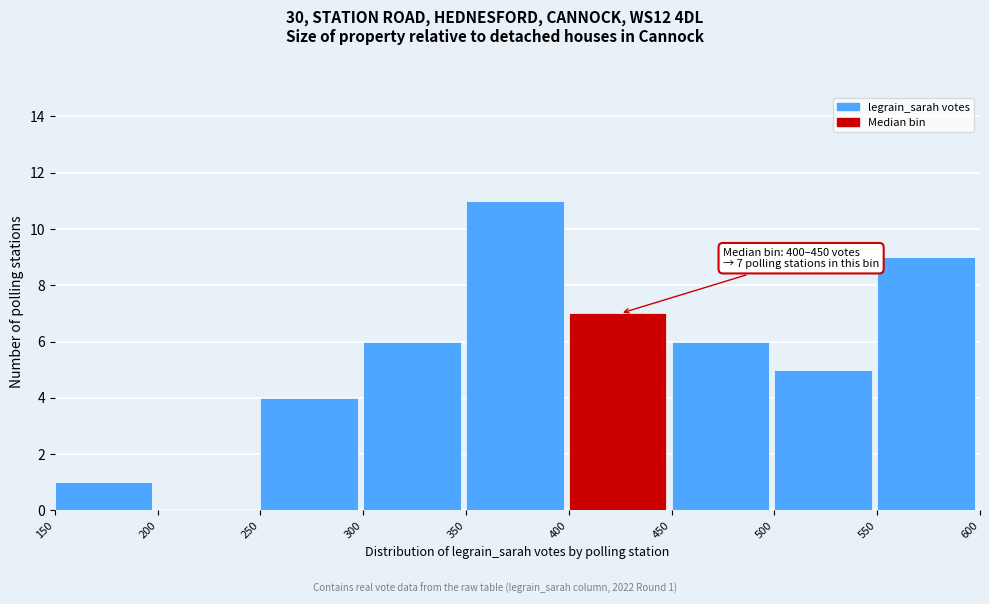

Over which range of the x-axis is the bar tallest?

350 to 400